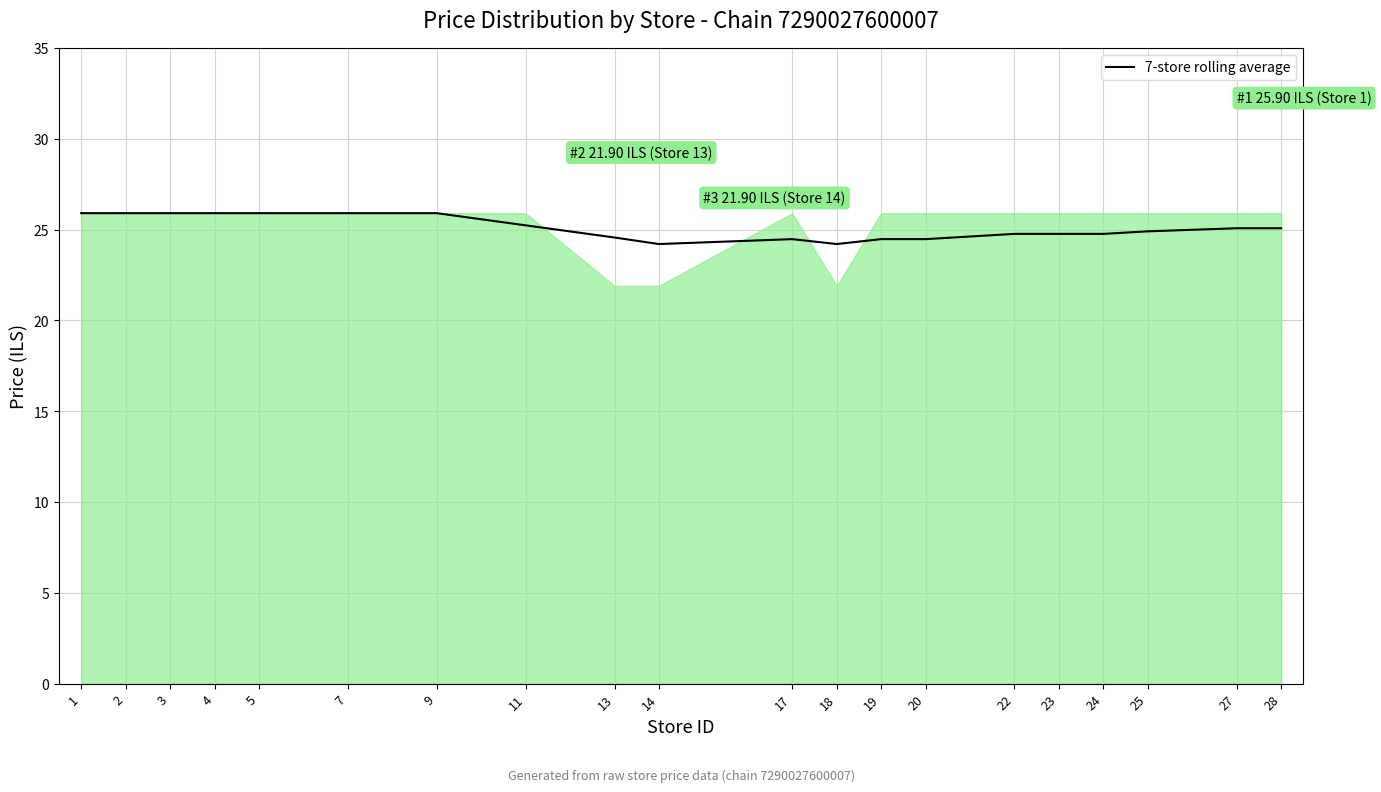

True or false: the data shows 15.8 at 4.

False